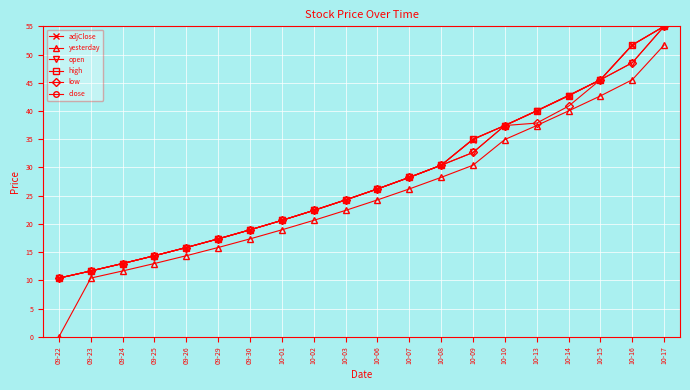

Is it true that adjClose equals 30.4 at 10-08?

True